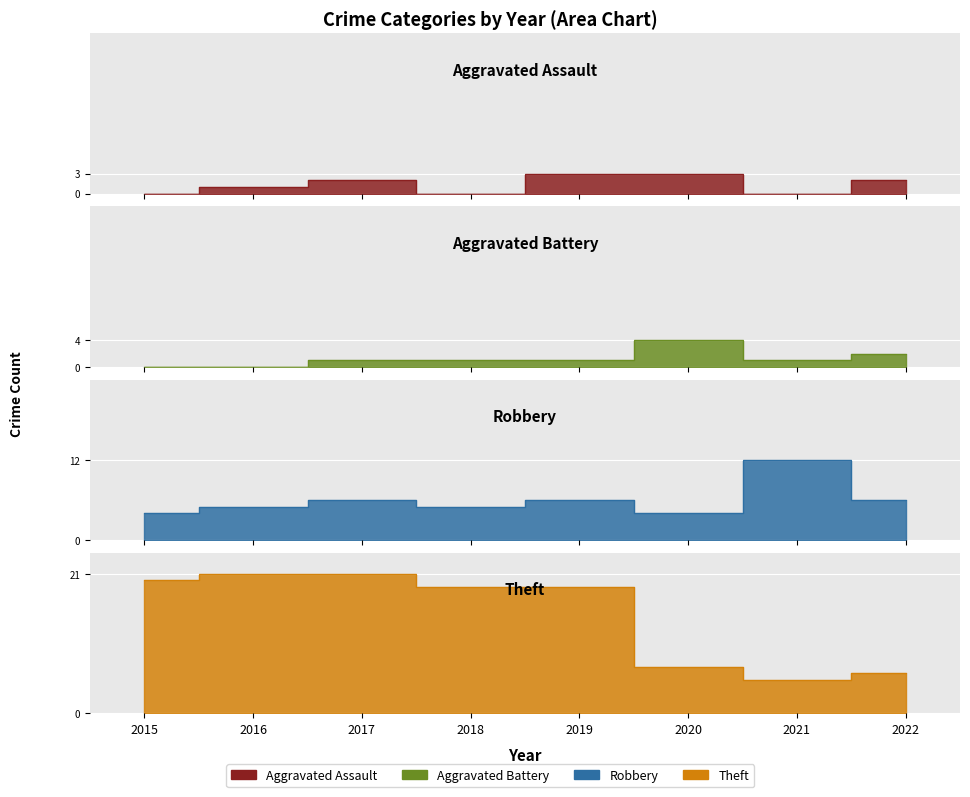

Is it true that Theft equals 30 at 2017?

False